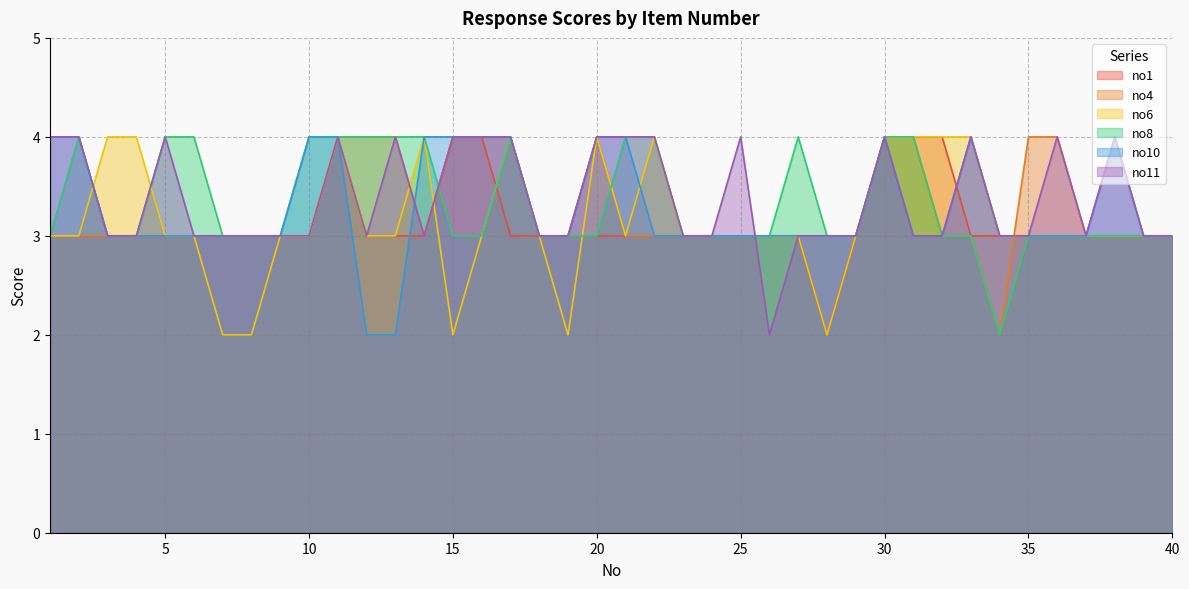

Reading left to right, transcribe all the data shown in this chart.

no1: 3	3	3	3	3	3	3	3	3	3	4	3	3	3	4	4	3	3	3	3	3	3	3	3	3	3	3	2	3	4	4	4	3	3	3	3	3	3	3	3
no4: 3	3	3	3	3	3	3	3	3	3	4	4	4	3	4	4	4	3	3	4	3	3	3	3	3	3	3	3	3	4	4	3	3	2	4	4	3	3	3	3
no6: 3	3	4	4	3	3	2	2	3	3	4	3	3	4	2	3	4	3	2	4	3	4	3	3	3	3	3	2	3	4	4	4	4	3	3	3	3	3	3	3
no8: 3	4	3	3	4	4	3	3	3	4	4	4	4	4	3	3	4	3	3	3	4	4	3	3	3	3	4	3	3	4	4	3	3	2	3	3	3	3	3	3
no10: 4	4	3	3	3	3	3	3	3	4	4	2	2	4	4	4	4	3	3	4	4	3	3	3	3	3	3	3	3	4	3	3	4	3	3	3	3	4	3	3
no11: 4	4	3	3	4	3	3	3	3	3	4	3	4	3	4	4	4	3	3	4	4	4	3	3	4	2	3	3	3	4	3	3	4	3	3	4	3	4	3	3